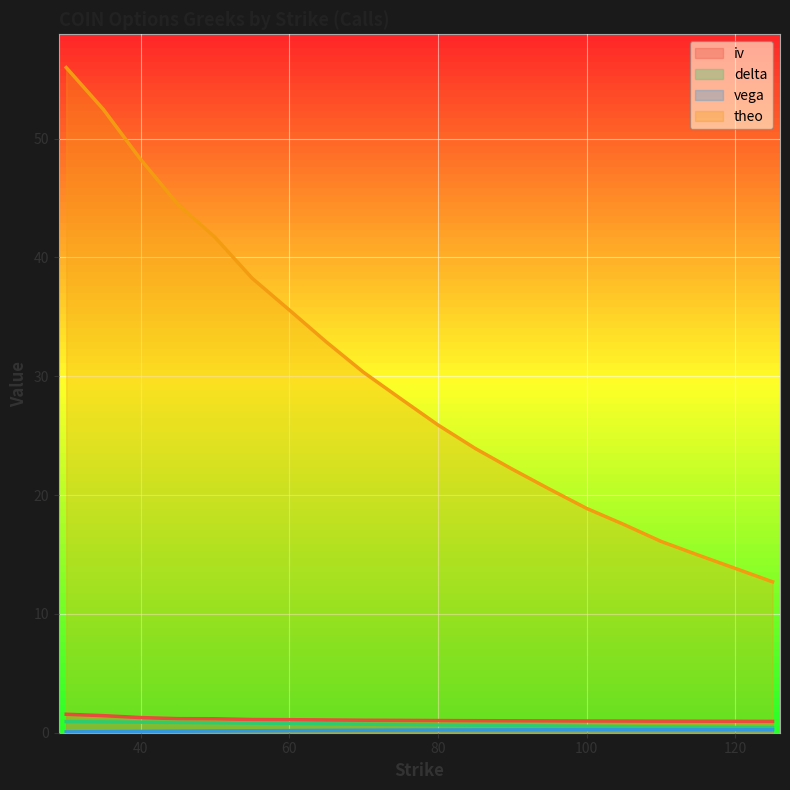

True or false: delta has a value of 0.9 at 45.

True